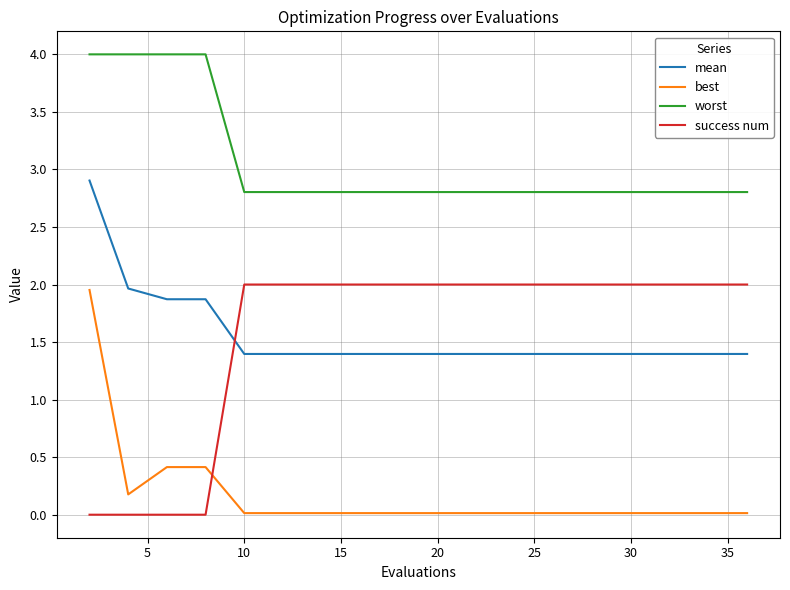

What is the greatest value displayed?

4.0